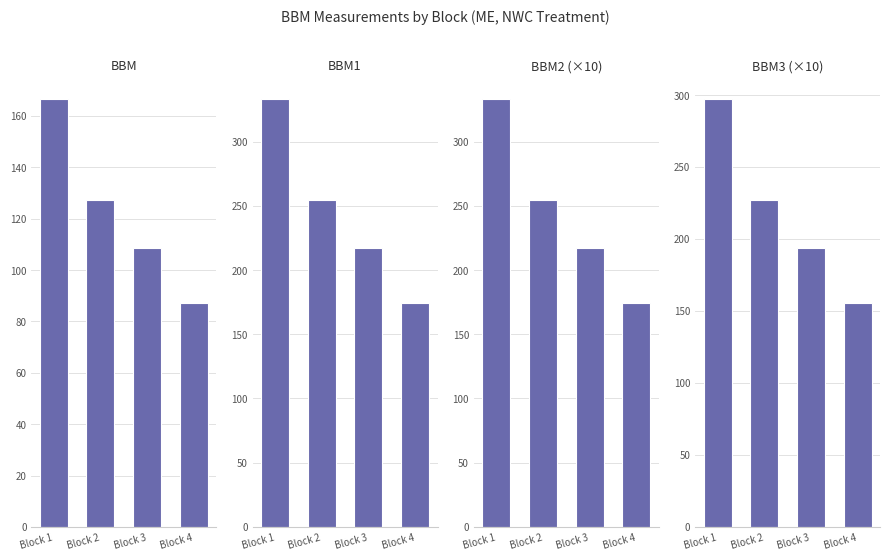

Reading left to right, what are all the values shown in this chart?

BBM: Block 1=166.4	Block 2=127.1	Block 3=108.6	Block 4=87.2
BBM1: Block 1=332.8	Block 2=254.2	Block 3=217.2	Block 4=174.4
BBM2 (×10): Block 1=332.8	Block 2=254.2	Block 3=217.2	Block 4=174.4
BBM3 (×10): Block 1=296.9	Block 2=226.8	Block 3=193.8	Block 4=155.6